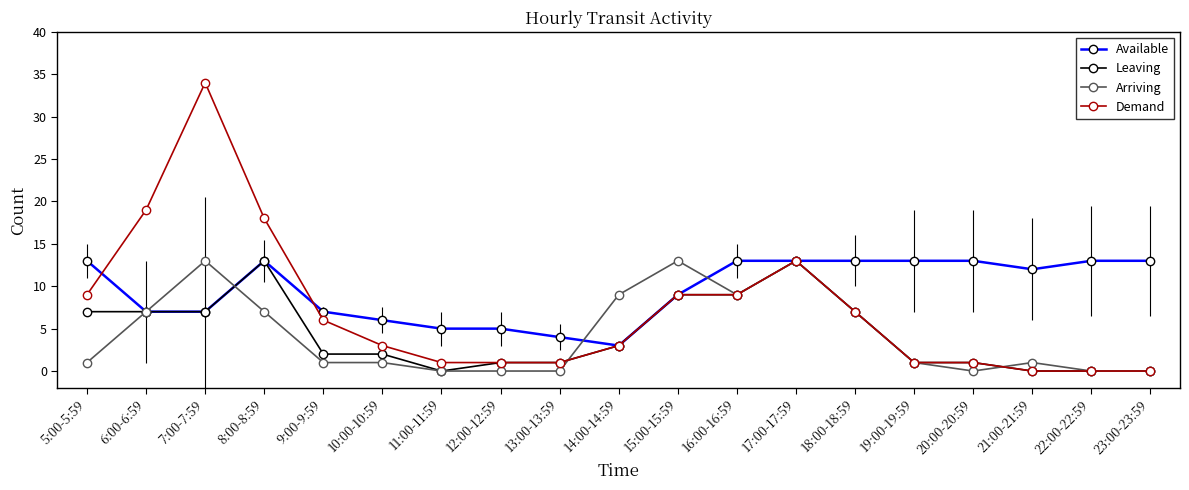

Reading left to right, extract all data points from this chart.

Available: 5:00-5:59=13	6:00-6:59=7	7:00-7:59=7	8:00-8:59=13	9:00-9:59=7	10:00-10:59=6	11:00-11:59=5	12:00-12:59=5	13:00-13:59=4	14:00-14:59=3	15:00-15:59=9	16:00-16:59=13	17:00-17:59=13	18:00-18:59=13	19:00-19:59=13	20:00-20:59=13	21:00-21:59=12	22:00-22:59=13	23:00-23:59=13
Leaving: 5:00-5:59=7	6:00-6:59=7	7:00-7:59=7	8:00-8:59=13	9:00-9:59=2	10:00-10:59=2	11:00-11:59=0	12:00-12:59=1	13:00-13:59=1	14:00-14:59=3	15:00-15:59=9	16:00-16:59=9	17:00-17:59=13	18:00-18:59=7	19:00-19:59=1	20:00-20:59=1	21:00-21:59=0	22:00-22:59=0	23:00-23:59=0
Arriving: 5:00-5:59=1	6:00-6:59=7	7:00-7:59=13	8:00-8:59=7	9:00-9:59=1	10:00-10:59=1	11:00-11:59=0	12:00-12:59=0	13:00-13:59=0	14:00-14:59=9	15:00-15:59=13	16:00-16:59=9	17:00-17:59=13	18:00-18:59=7	19:00-19:59=1	20:00-20:59=0	21:00-21:59=1	22:00-22:59=0	23:00-23:59=0
Demand: 5:00-5:59=9	6:00-6:59=19	7:00-7:59=34	8:00-8:59=18	9:00-9:59=6	10:00-10:59=3	11:00-11:59=1	12:00-12:59=1	13:00-13:59=1	14:00-14:59=3	15:00-15:59=9	16:00-16:59=9	17:00-17:59=13	18:00-18:59=7	19:00-19:59=1	20:00-20:59=1	21:00-21:59=0	22:00-22:59=0	23:00-23:59=0